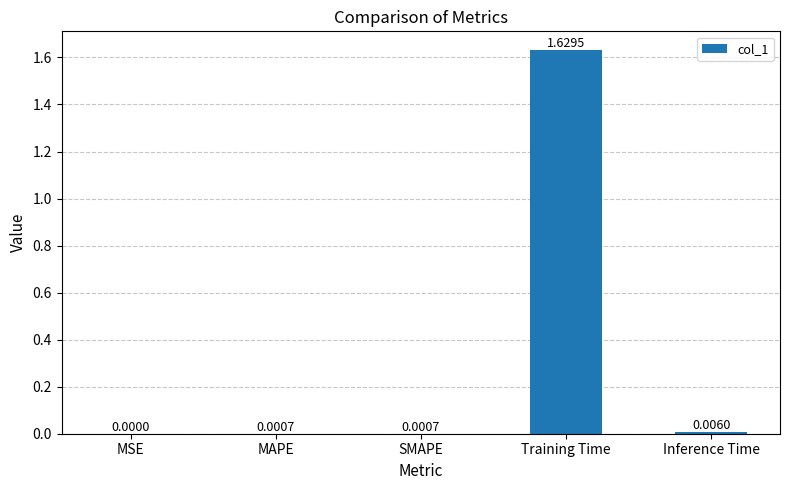

What is the average value?

0.3